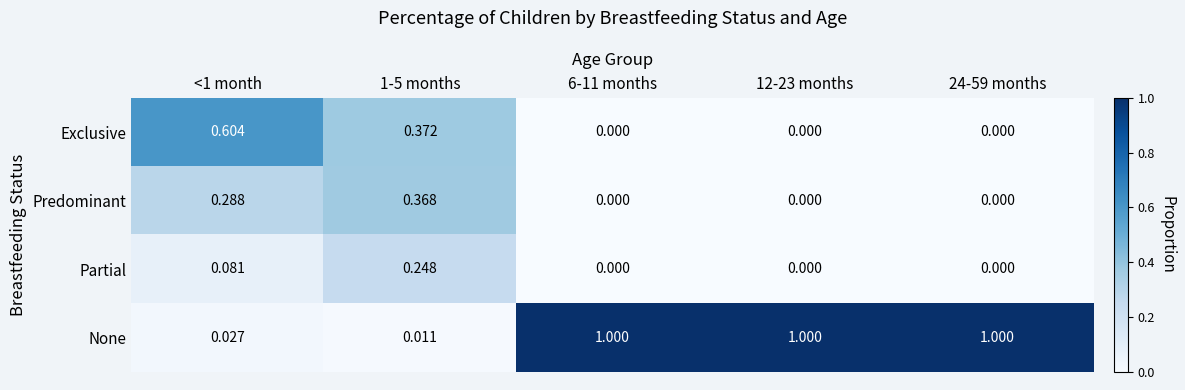

At 1-5 months, list the series in order from largest to smallest.

Exclusive, Predominant, Partial, None